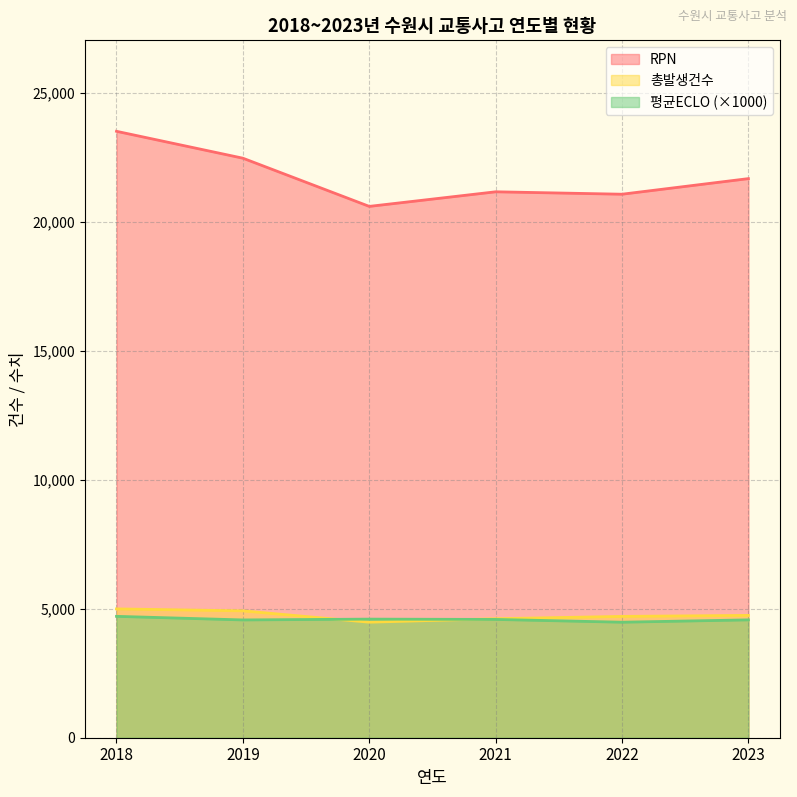

True or false: 총발생건수 has more than 0 points higher than both neighbors.

False